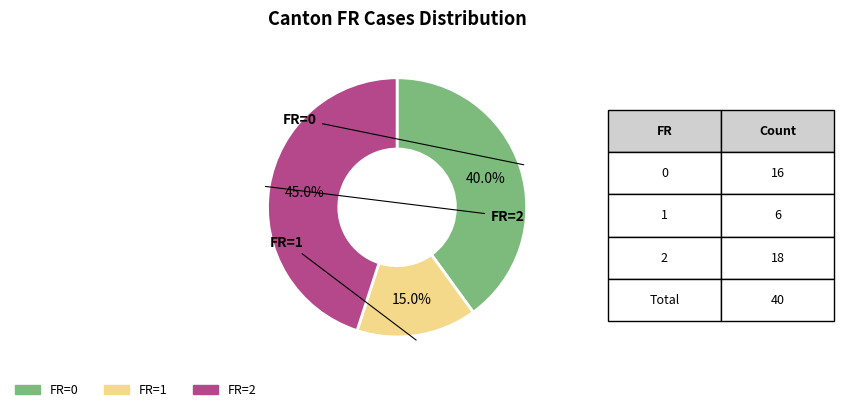

Does any single category account for the majority?

No